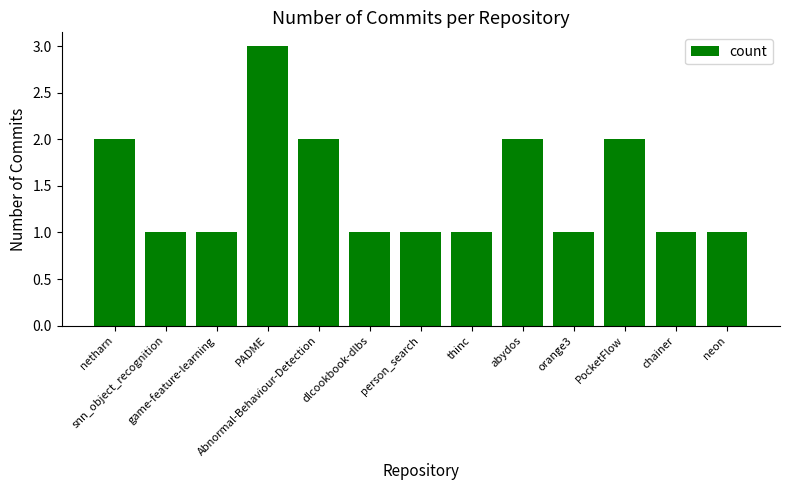

What is the greatest value displayed?

3